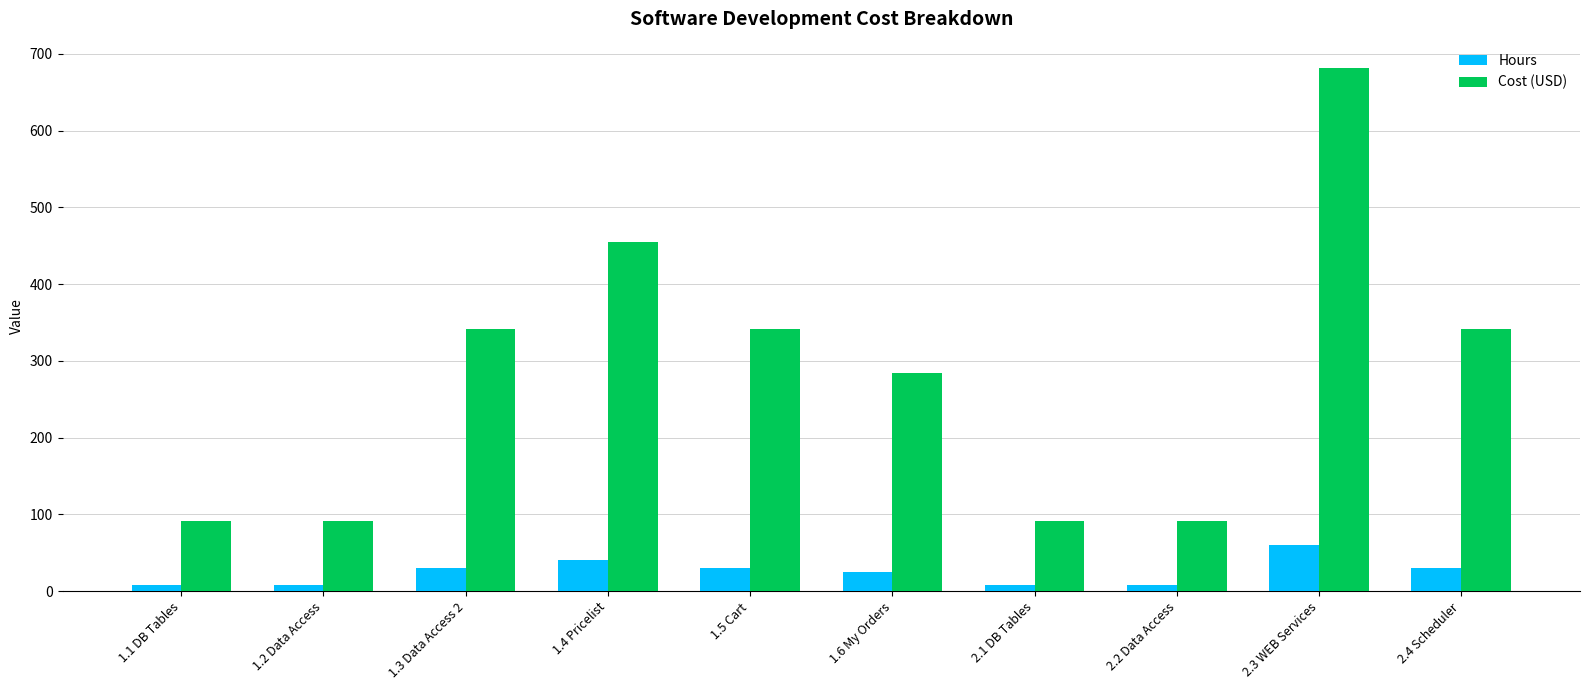

Rank the series at 1.1 DB Tables from lowest to highest value.

Hours, Cost (USD)